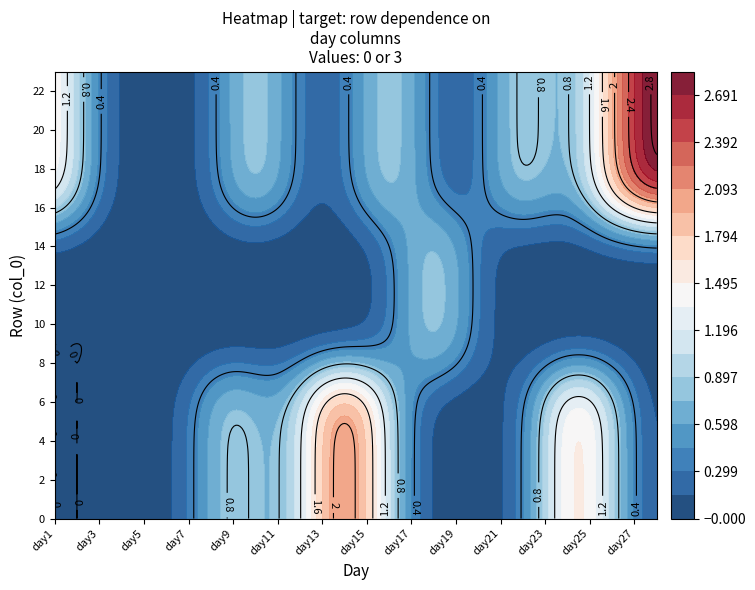

Which series has the largest total across all categories?

16